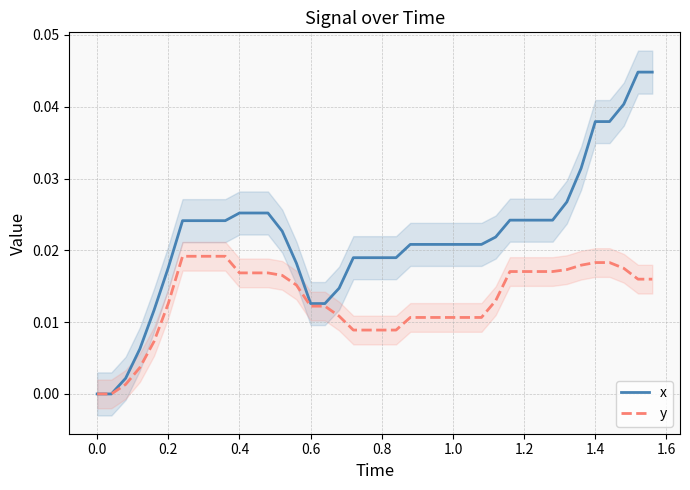

Between 0.4 and 1.4, which is larger?

1.4